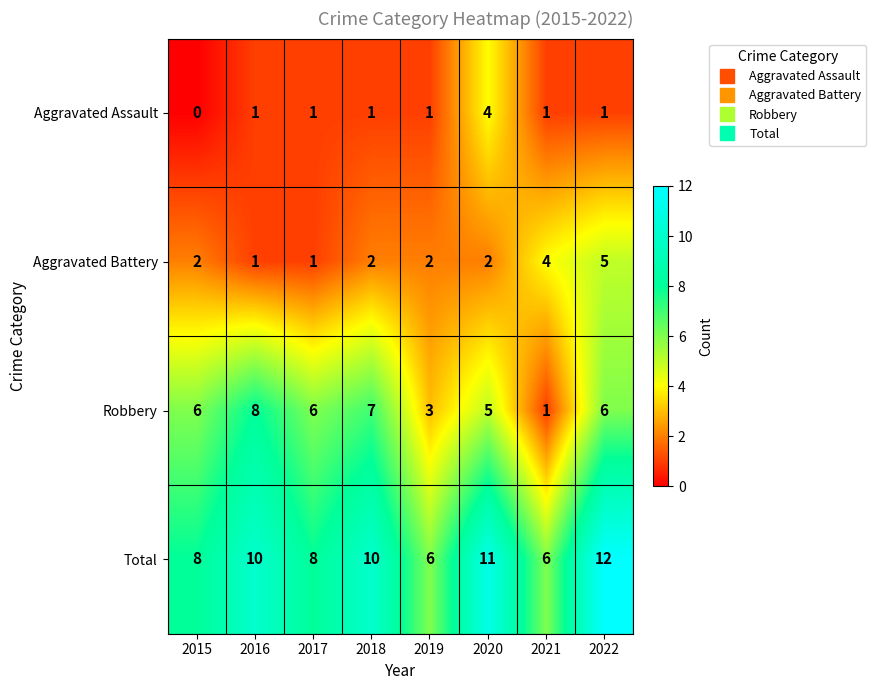

Count the Aggravated Assault values in the range 1 to 2.

6